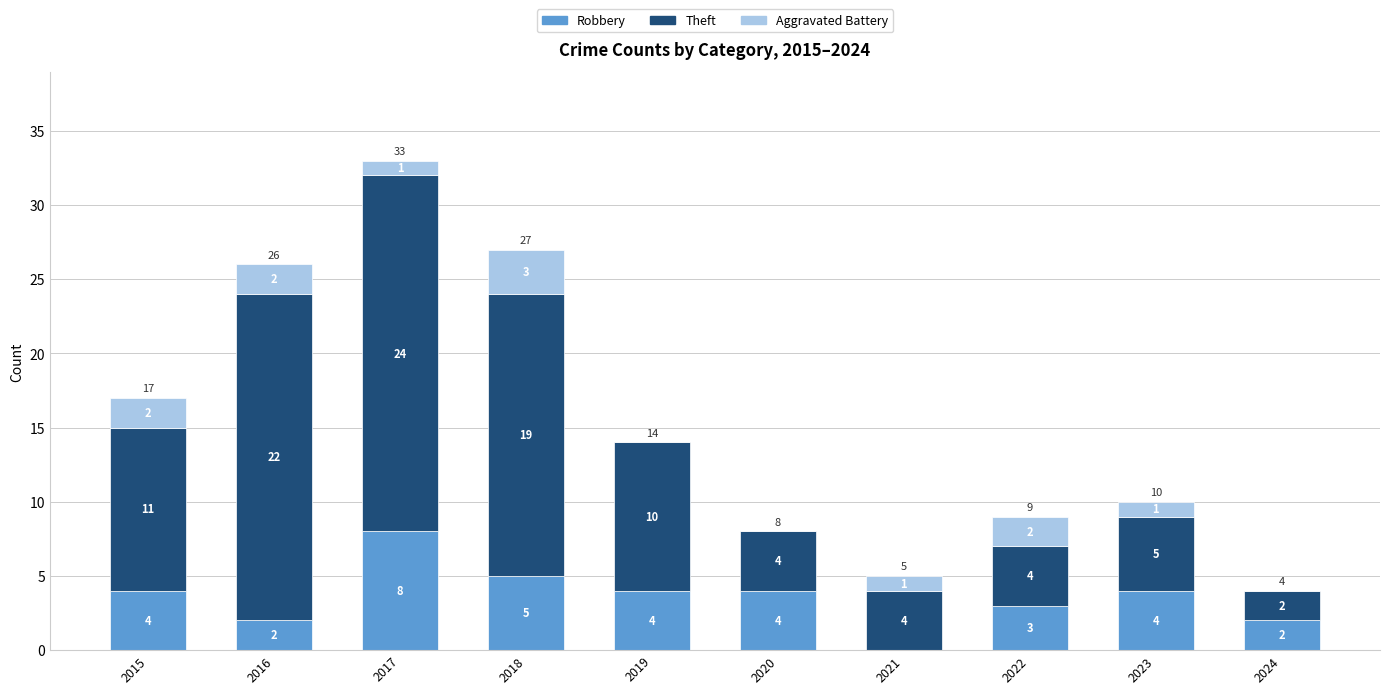

At which category is the sum across all series the highest?

2017